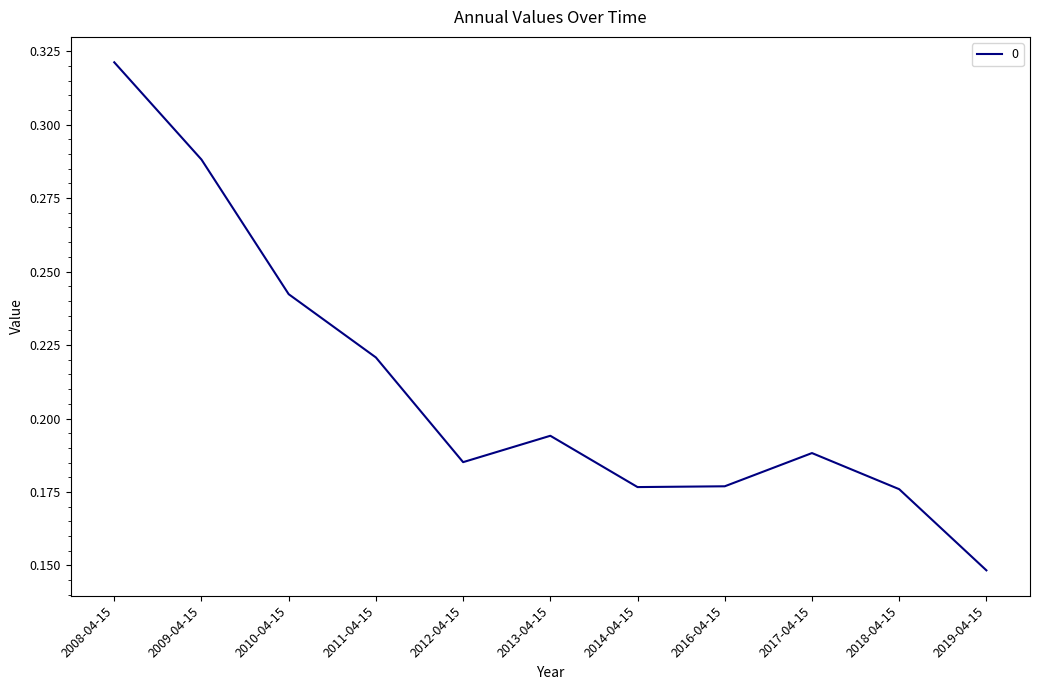

What position from the right is 2010-04-15?

9